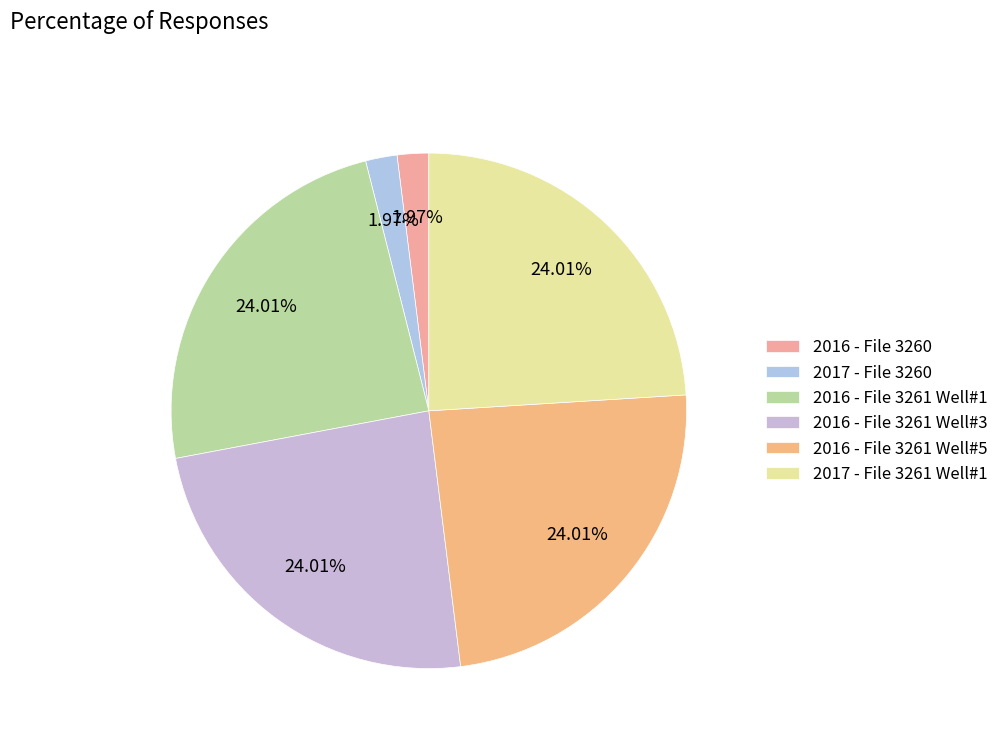

Does any single category account for the majority?

No